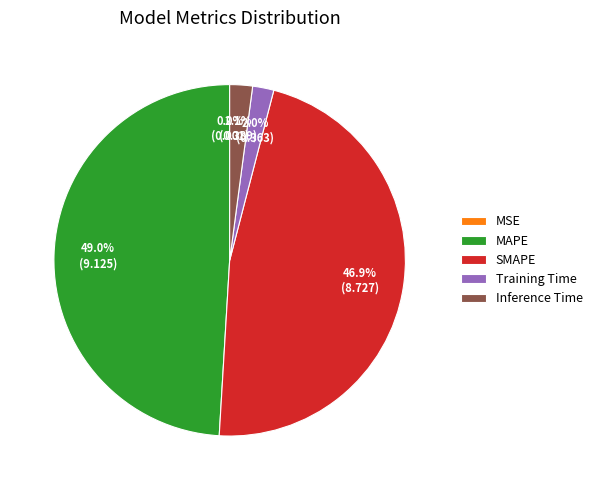

To the nearest percent, what is the difference between the MAPE and SMAPE slice percentages?

2%